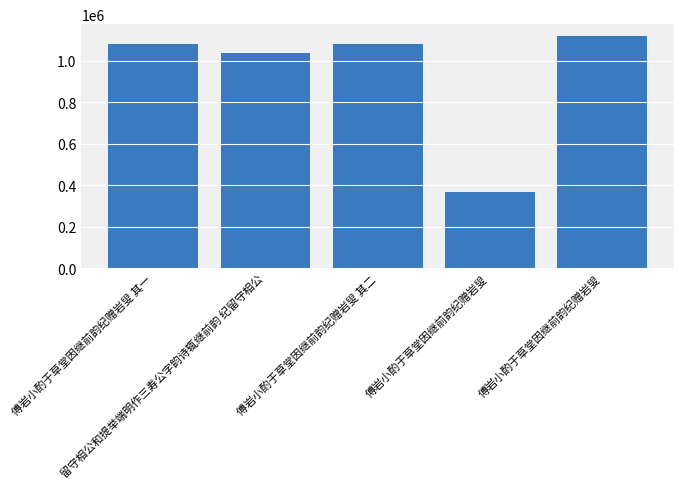

What is the label of the 1st bar from the left?

傅岩小酌于草堂因继前韵纪赠岩叟 其一